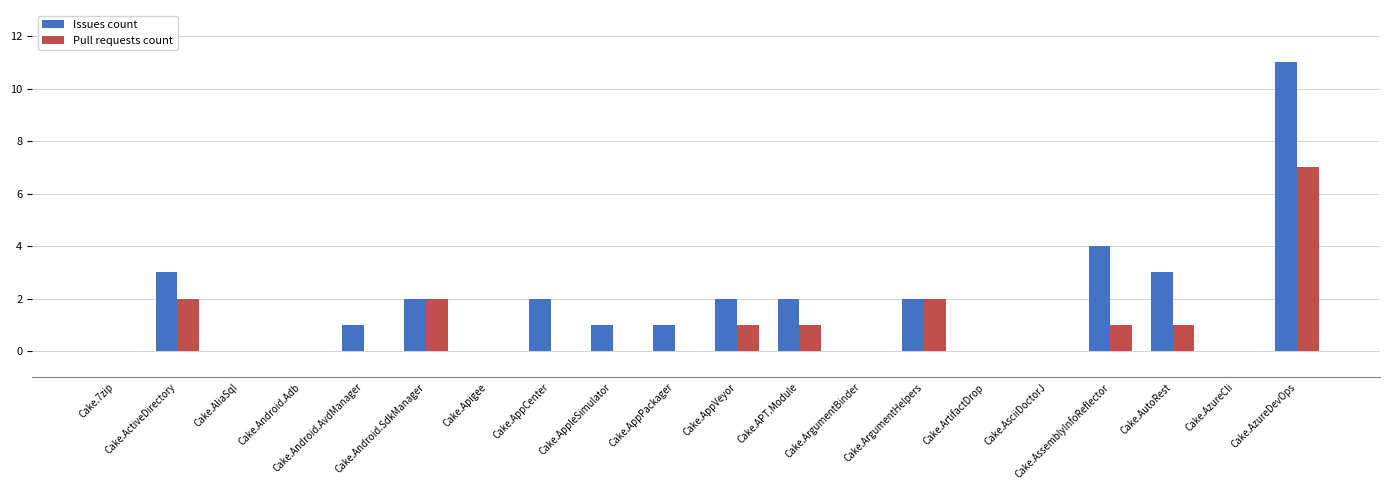

What is the sum of the Pull requests count values at Cake.Android.AvdManager and Cake.AzureDevOps?

7